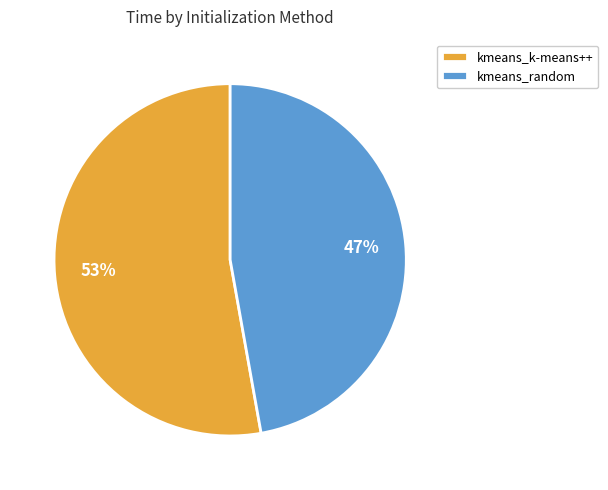

Do kmeans_random and kmeans_k-means++ together represent more than half of the pie?

Yes